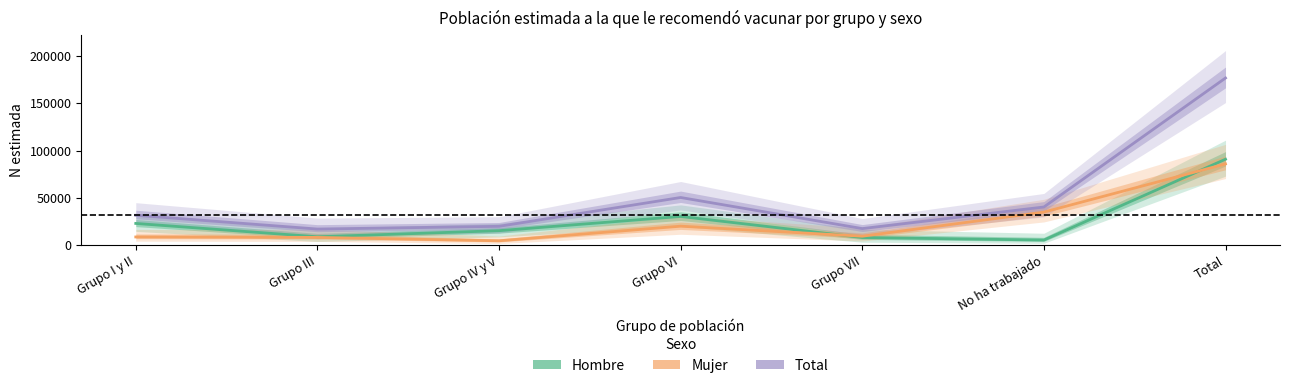

Which series has the largest total across all categories?

Total